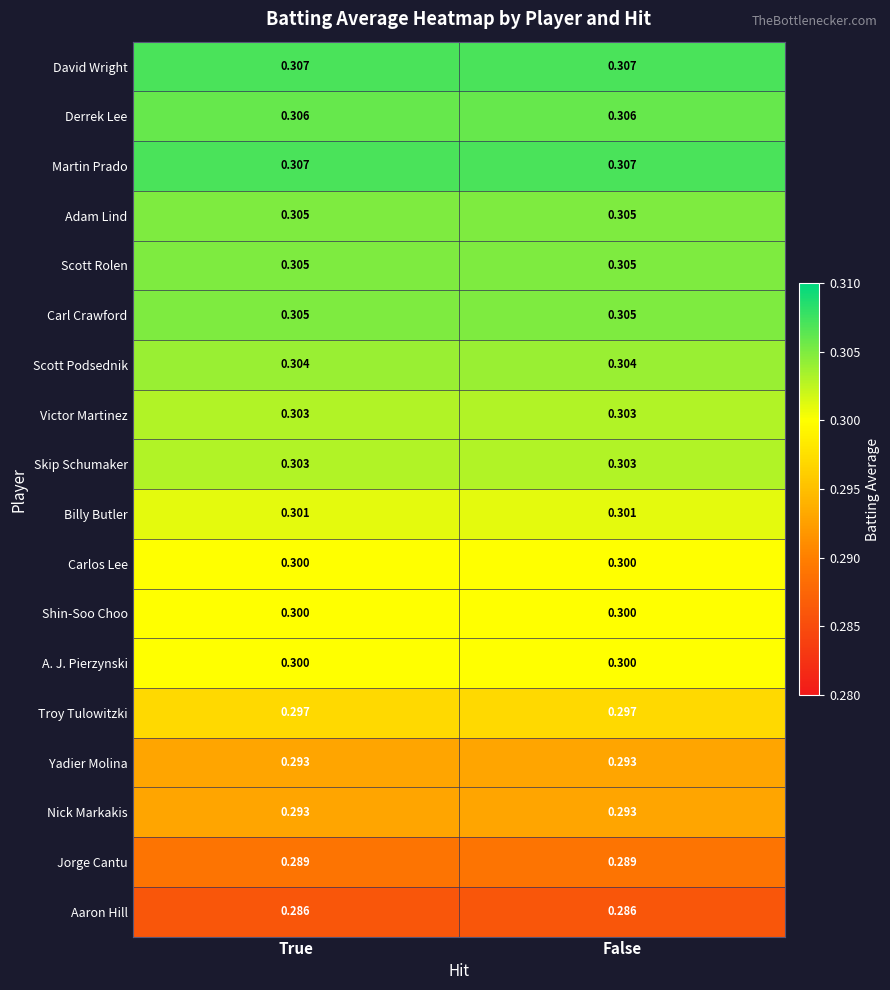

Is the value of Skip Schumaker at False greater than the value of Nick Markakis at True?

Yes